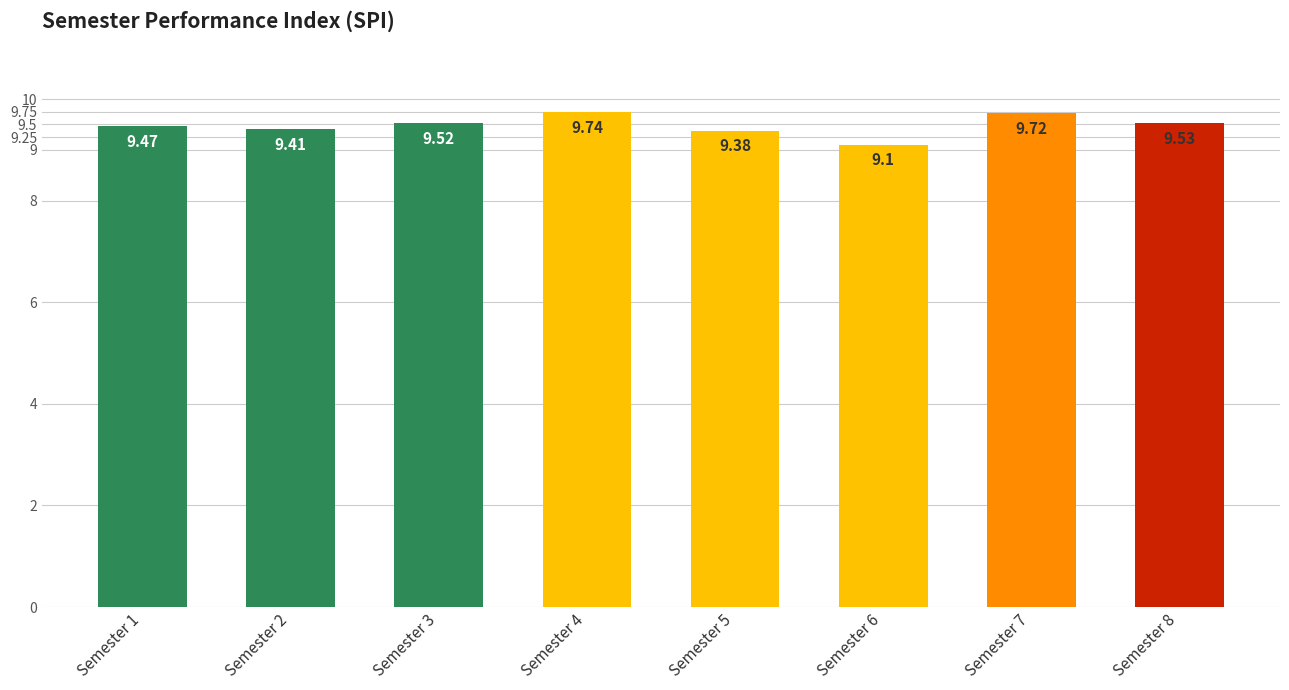

Is it true that the value at Semester 1 is 9.5?

True